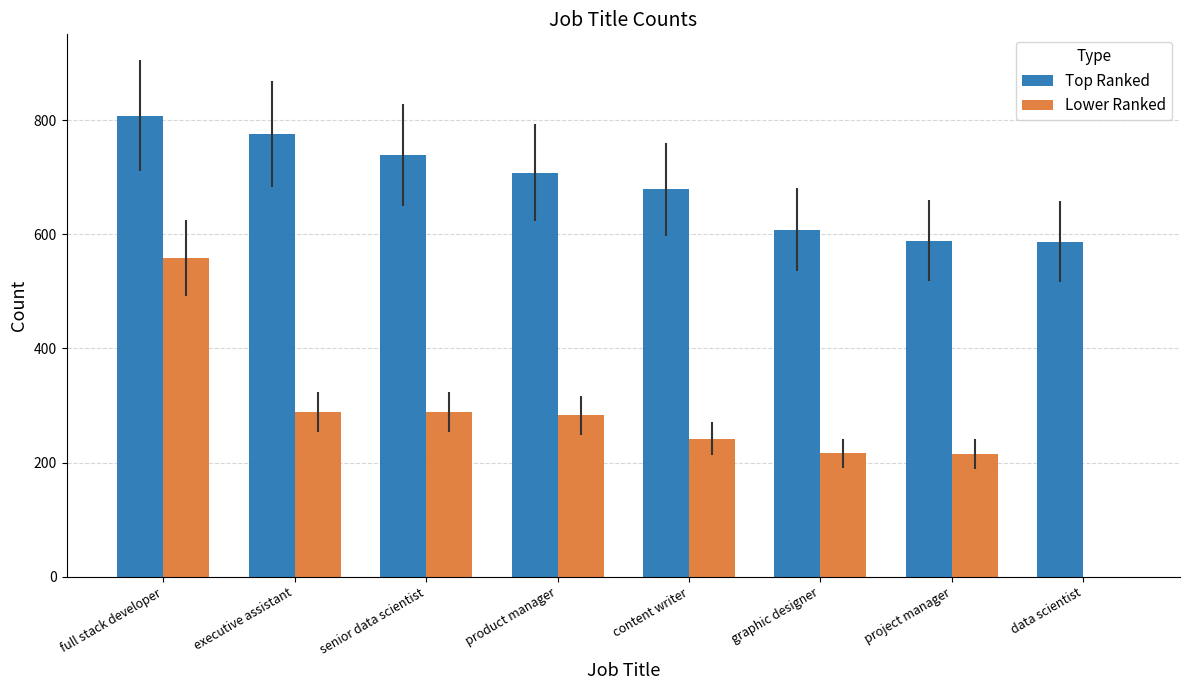

Which series changed the most between executive assistant and data scientist?

Lower Ranked